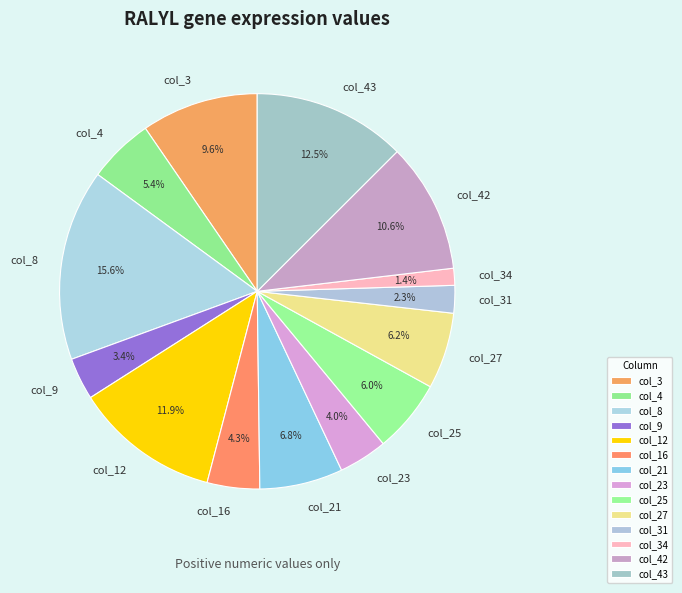

Which category has the biggest portion of the pie?

col_8